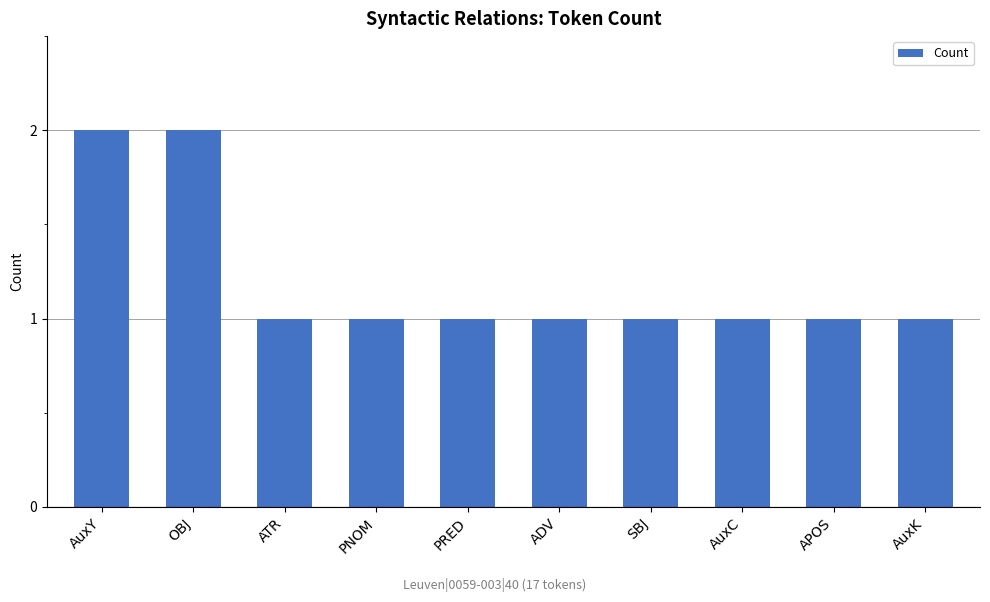

What is the value of the 3rd bar from the left?

1